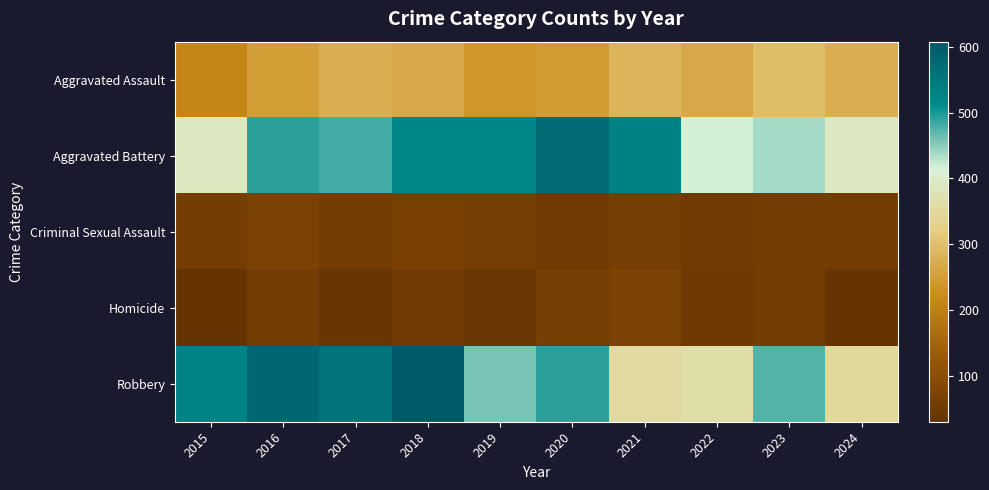

What is the total value across all series at 2016?

1448